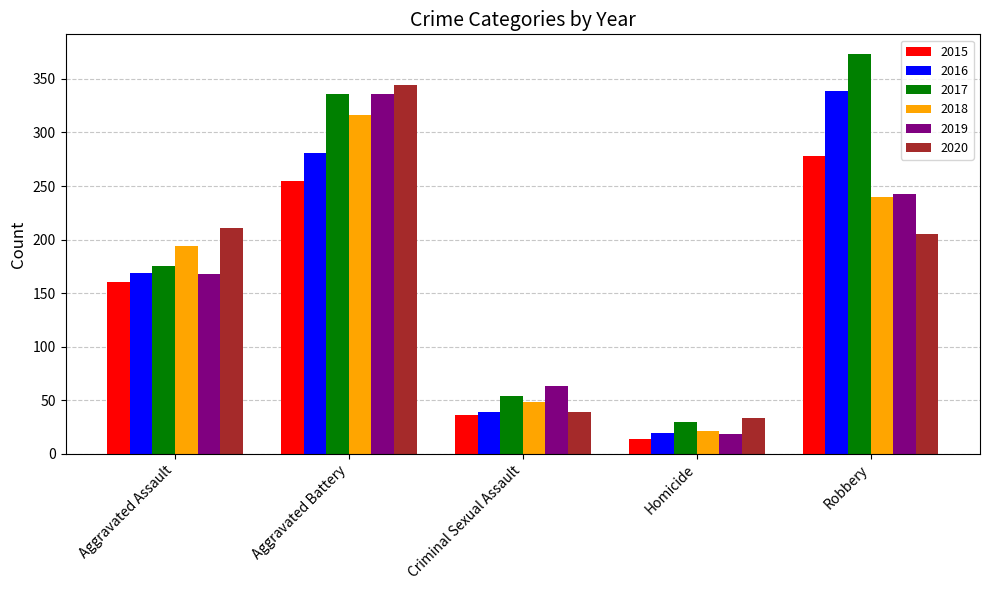

Which category has the highest value across all series?

Robbery